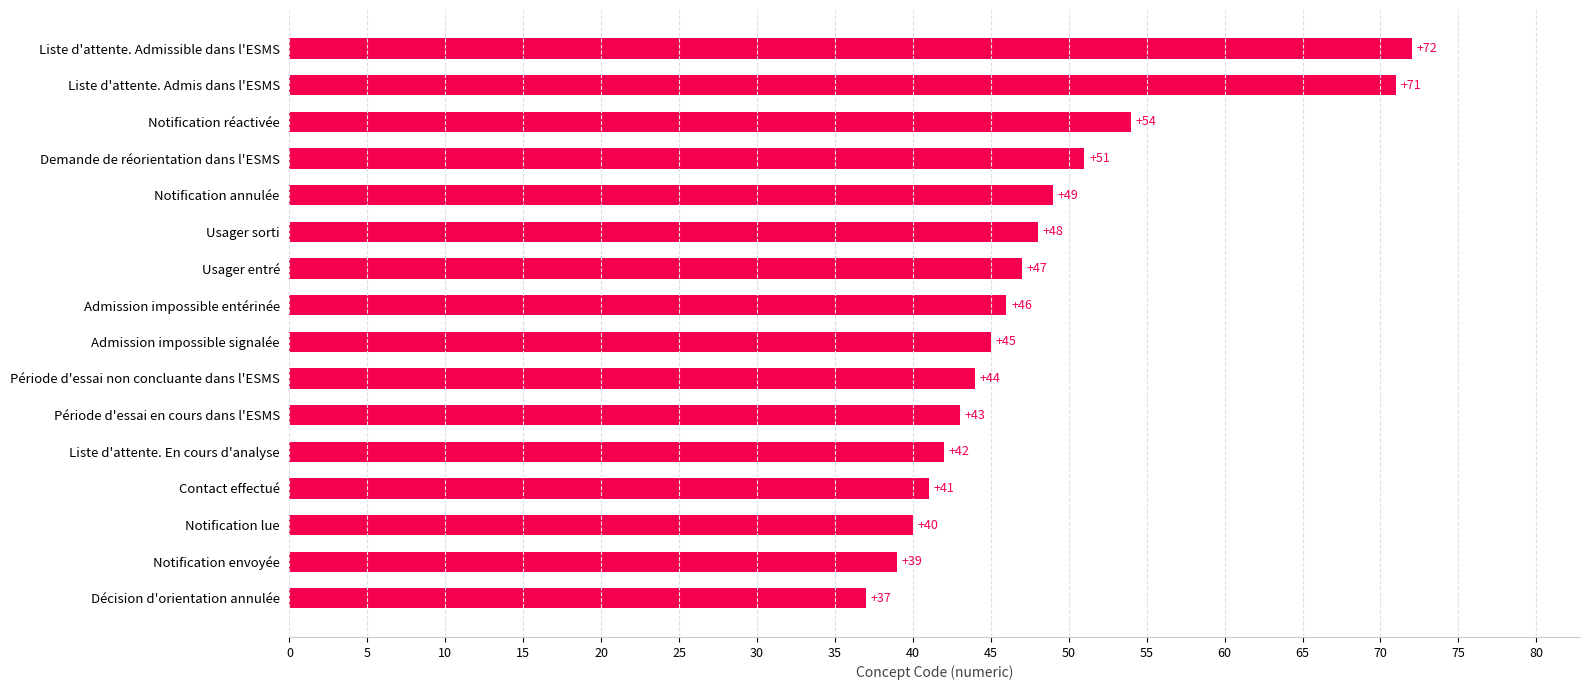

Does the chart contain stacked bars?

No